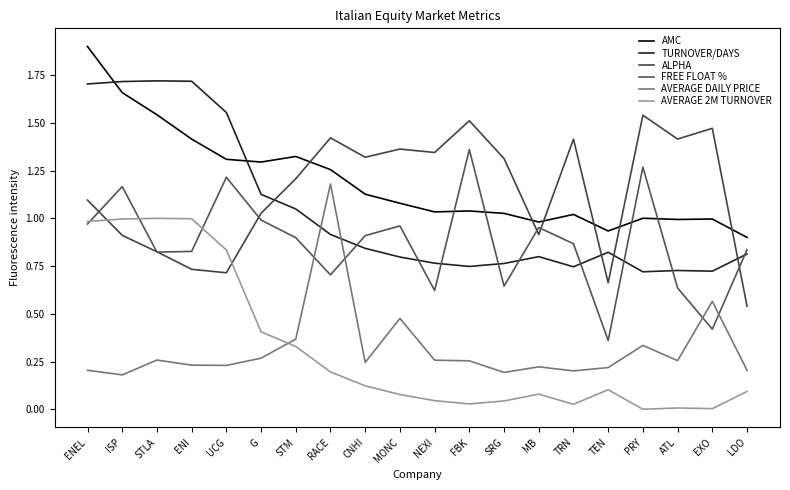

Between ENI and EXO, which series saw the biggest shift?

AVERAGE 2M TURNOVER